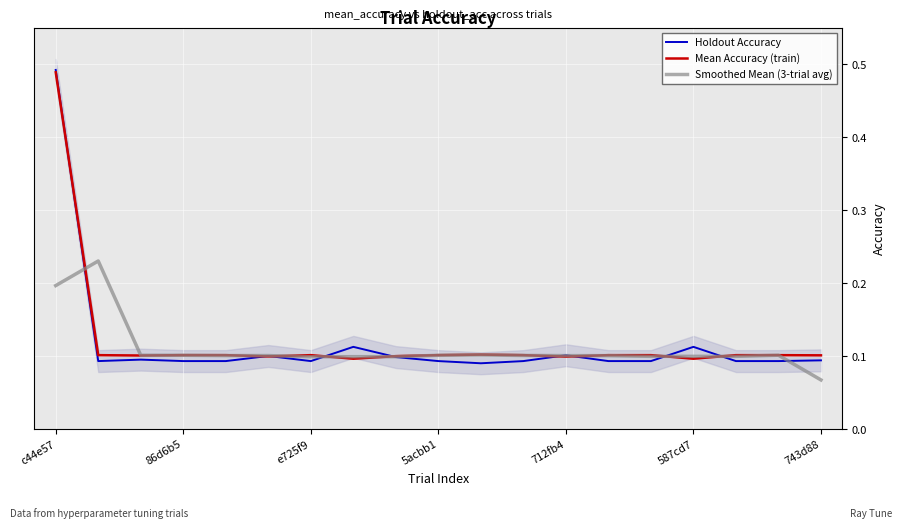

At which label is Smoothed Mean (3-trial avg) closest to 0?

743d88